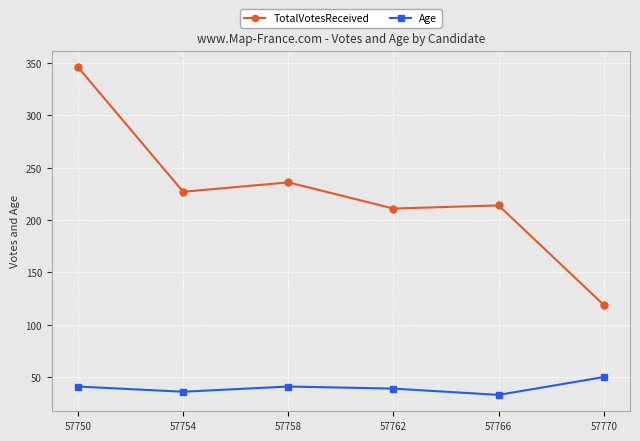

What is the value of the TotalVotesReceived point at the 6th from the left?

119